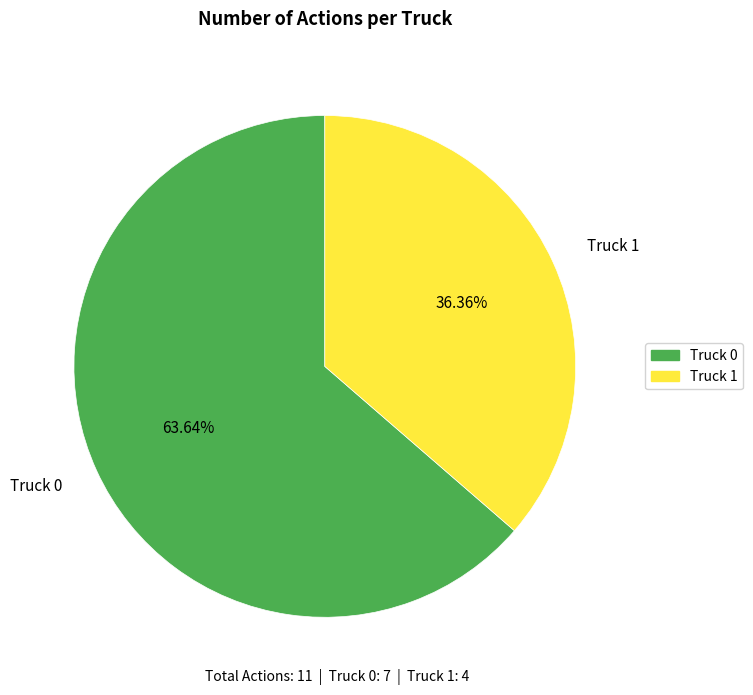

How many slices are in this pie chart?

2